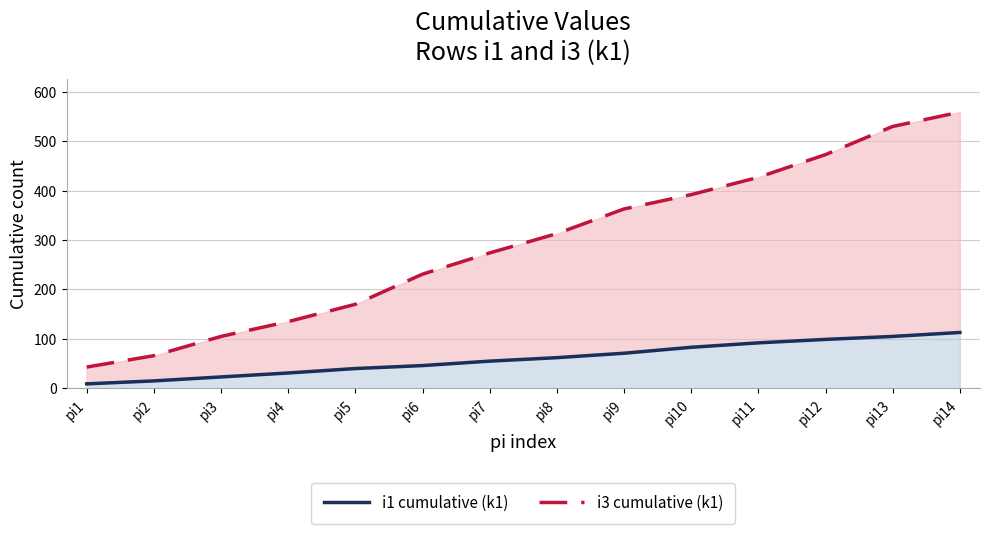

What is the difference between the i1 cumulative (k1) values at pi8 and pi2?

47